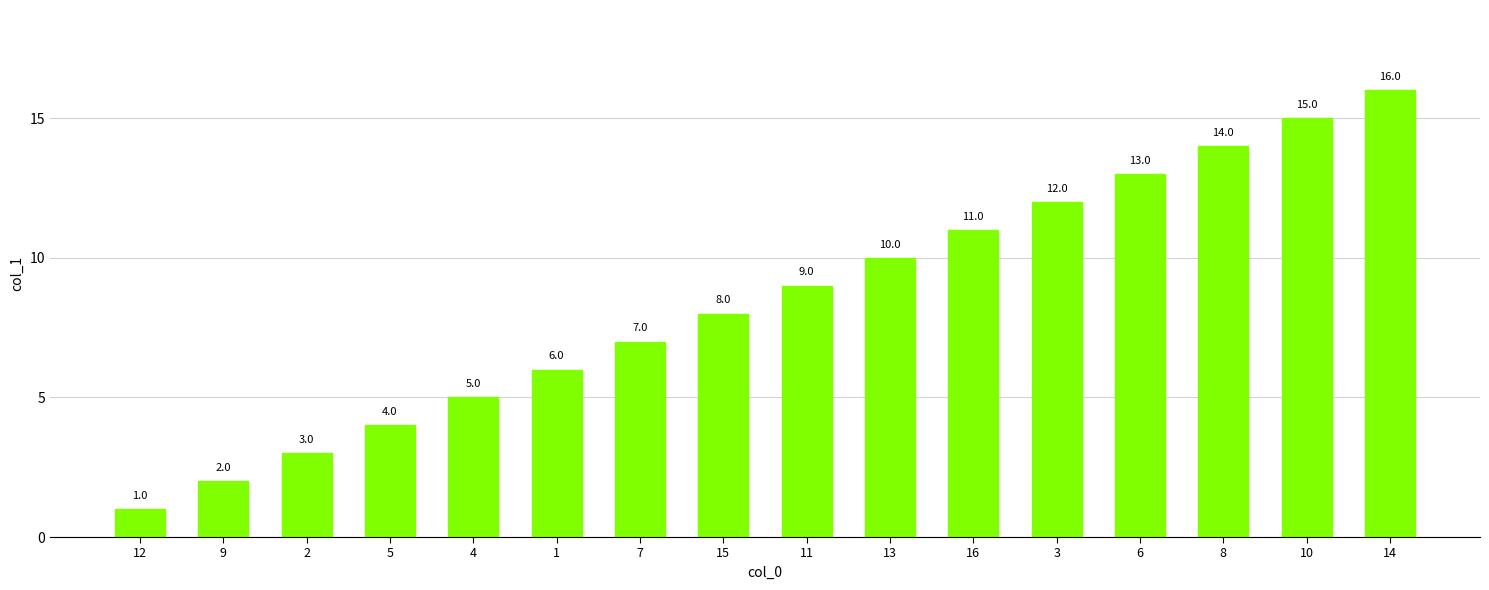

True or false: the data shows 4 at 2.

False